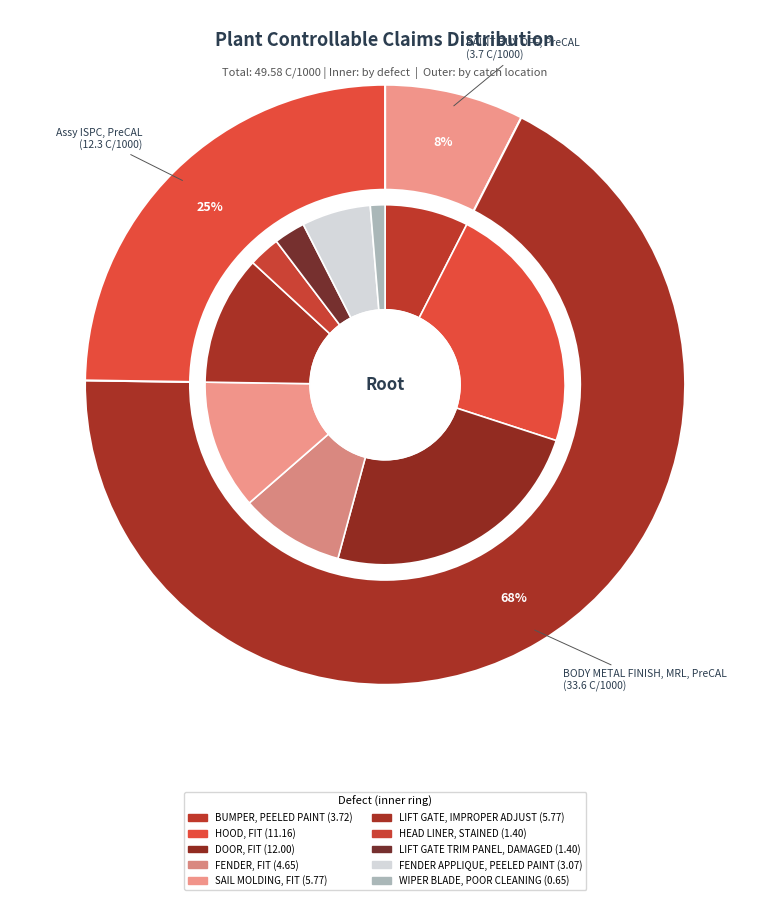

Count the number of slices in the pie.

10